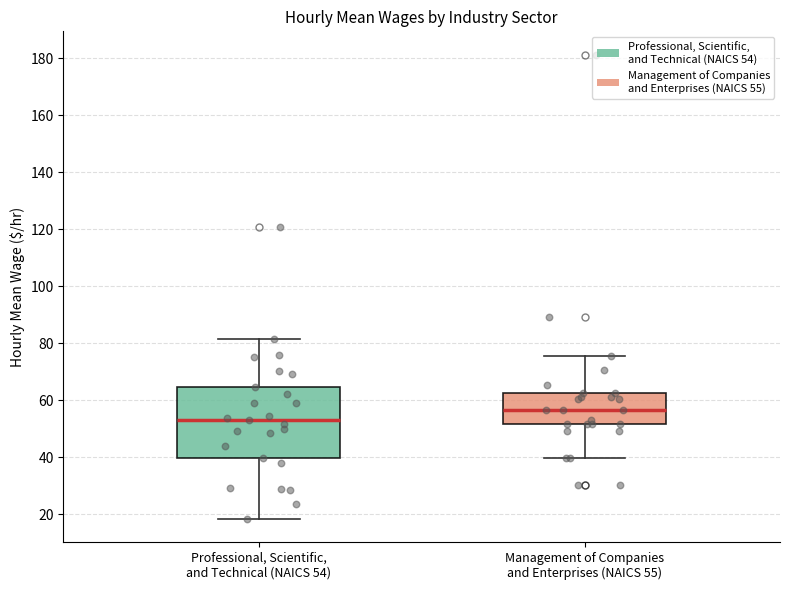

Reading left to right, transcribe this box plot: for each box, give where its median line is, the range the box spans, and where its two whiskers end, as read against the y-axis. The values are not printed on the chart, so give them approximately, as read against the axis.

Professional, Scientific, and Technical (NAICS 54): median 54, box 40 to 64, whiskers 18 to 82
Management of Companies and Enterprises (NAICS 55): median 56, box 52 to 62, whiskers 40 to 76